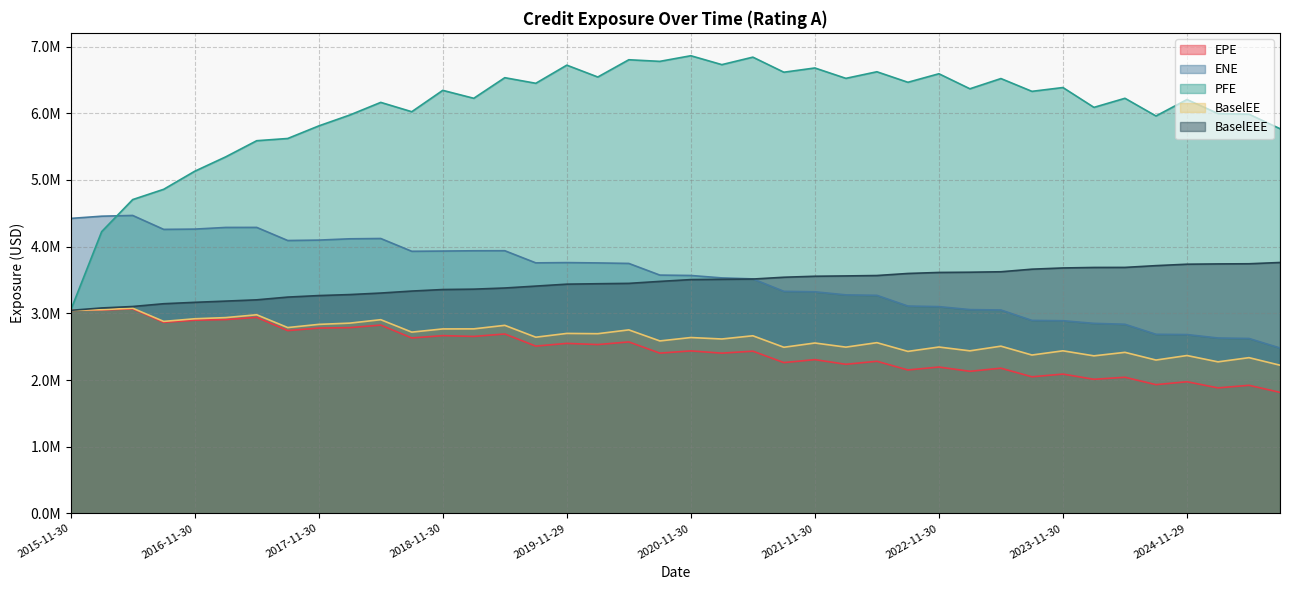

How many data points does each series have?

40